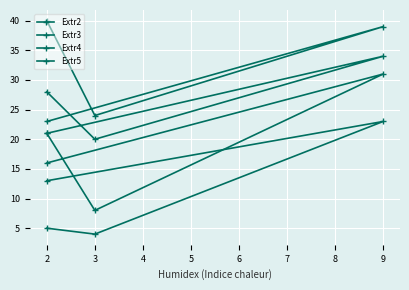

What is the average value of the Extr2 series?

11